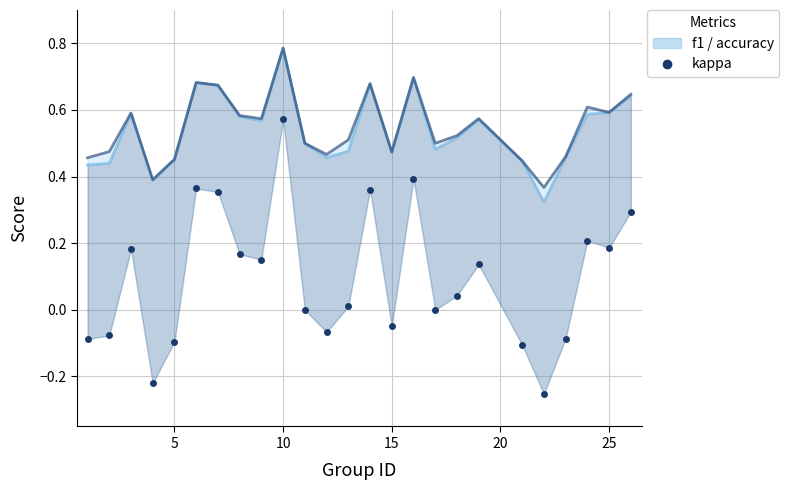

The value at 19 is -0.2. True or false?

False